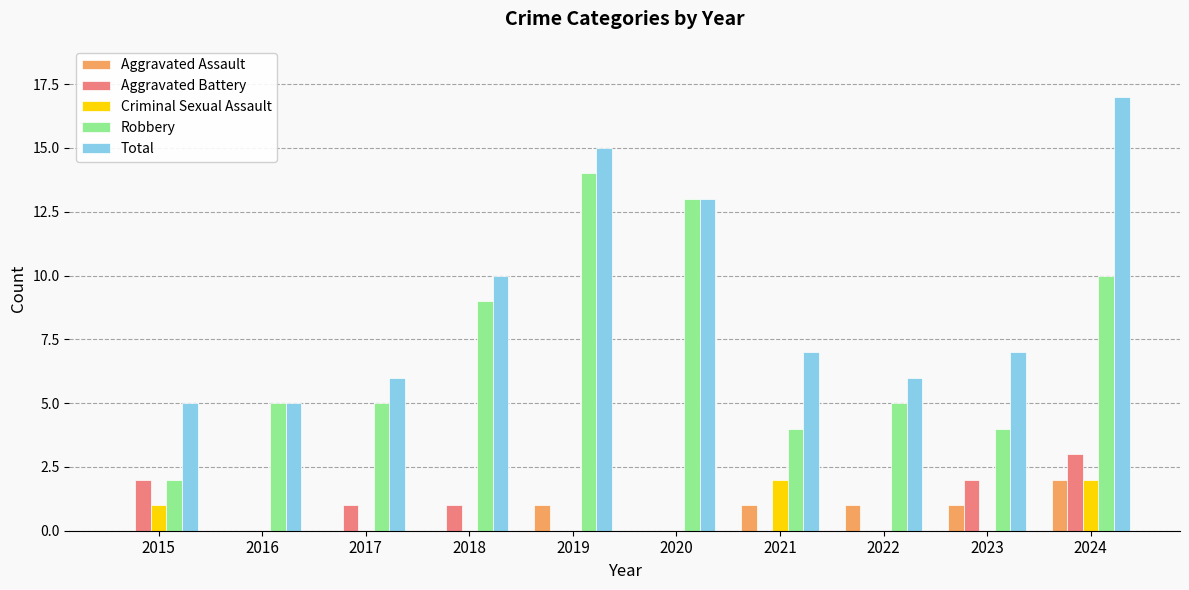

Reading right to left, list all the values displayed in this chart.

Aggravated Assault: 2	1	1	1	0	1	0	0	0	0
Aggravated Battery: 3	2	0	0	0	0	1	1	0	2
Criminal Sexual Assault: 2	0	0	2	0	0	0	0	0	1
Robbery: 10	4	5	4	13	14	9	5	5	2
Total: 17	7	6	7	13	15	10	6	5	5